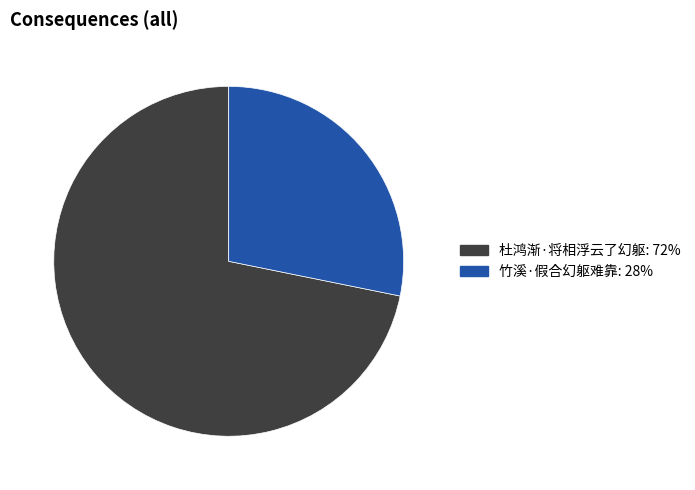

What is the majority slice?

杜鸿渐·将相浮云了幻躯